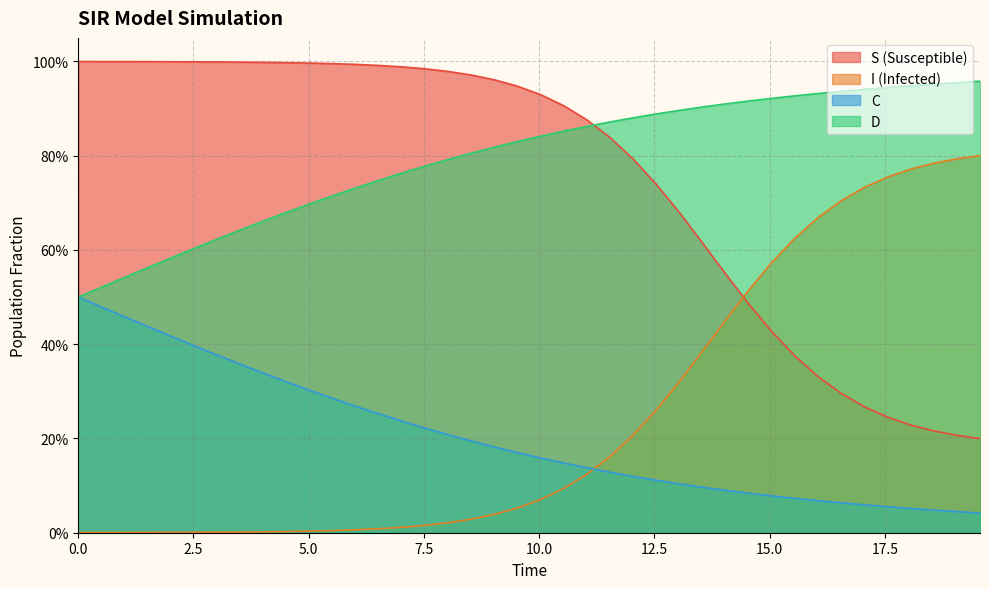

What is the value of the I point at the 30th from the left?

0.5